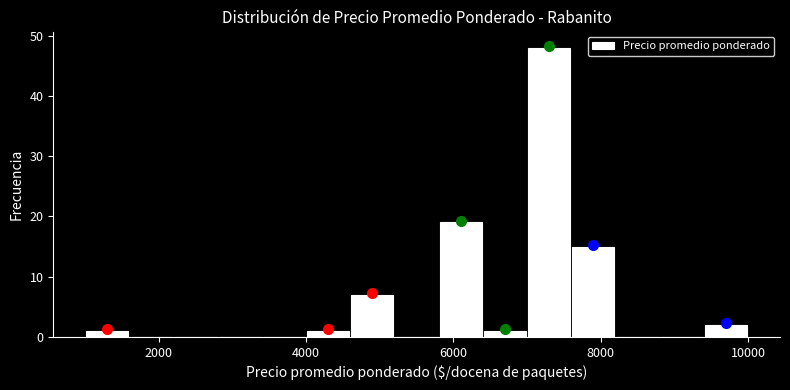

Read against the x-axis, roughly where is the centre of the tallest bar?

7400